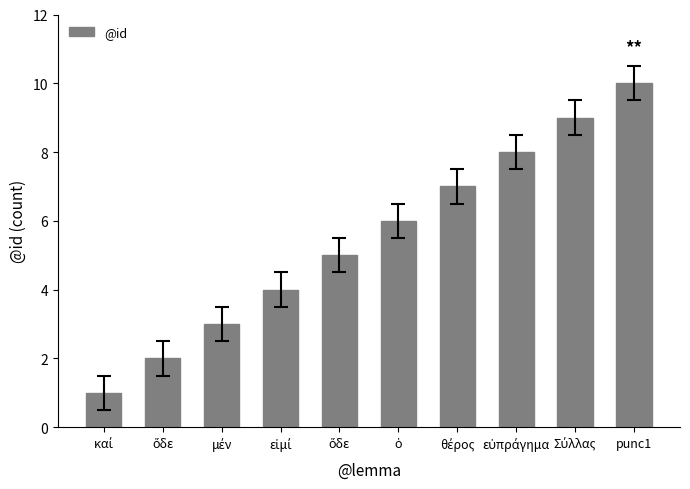

How many data points does each series have?

10